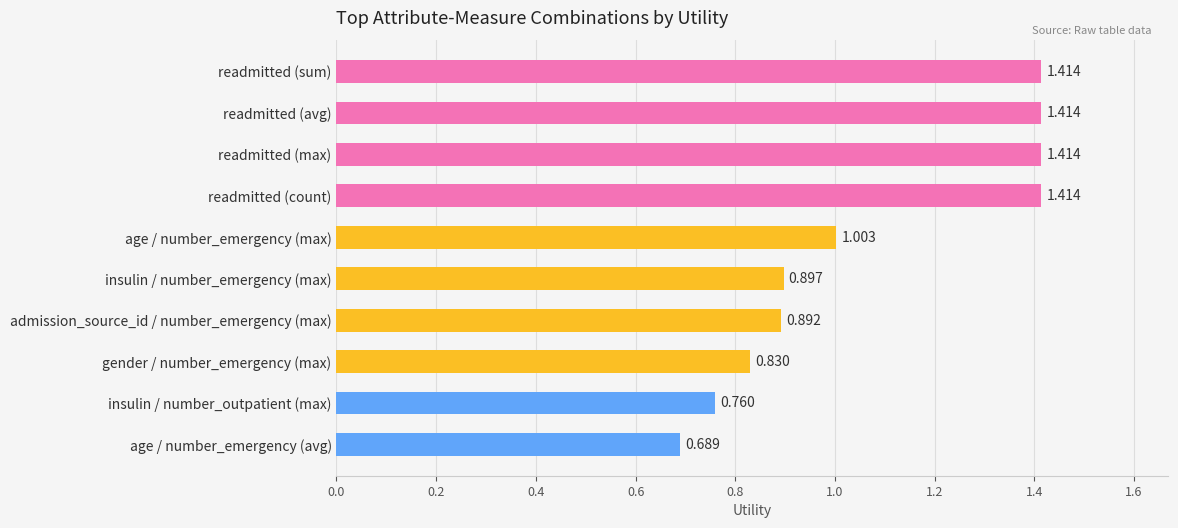

What is the label of the 6th bar from the bottom?

age / number_emergency (max)